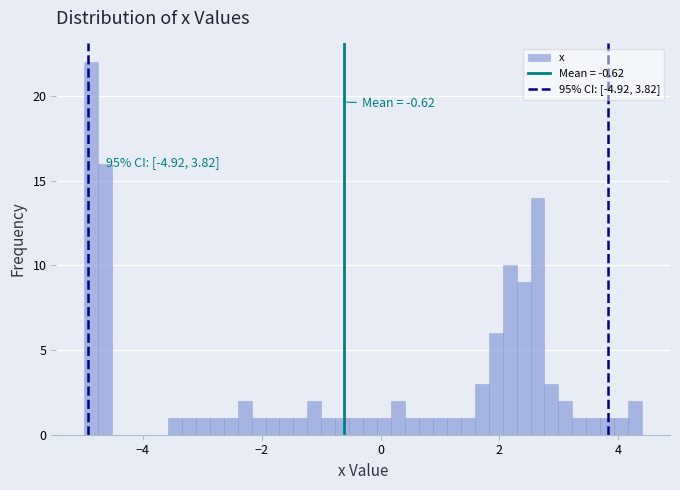

Around what value on the x-axis is the tallest bar? Give the approximate position of its centre, as read against the axis.

-4.8